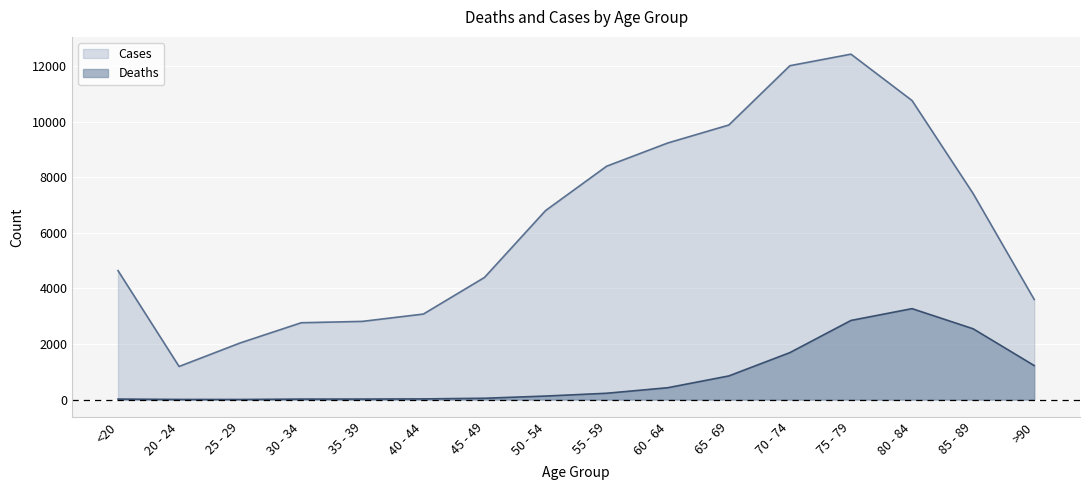

How many lines are shown in the chart?

2